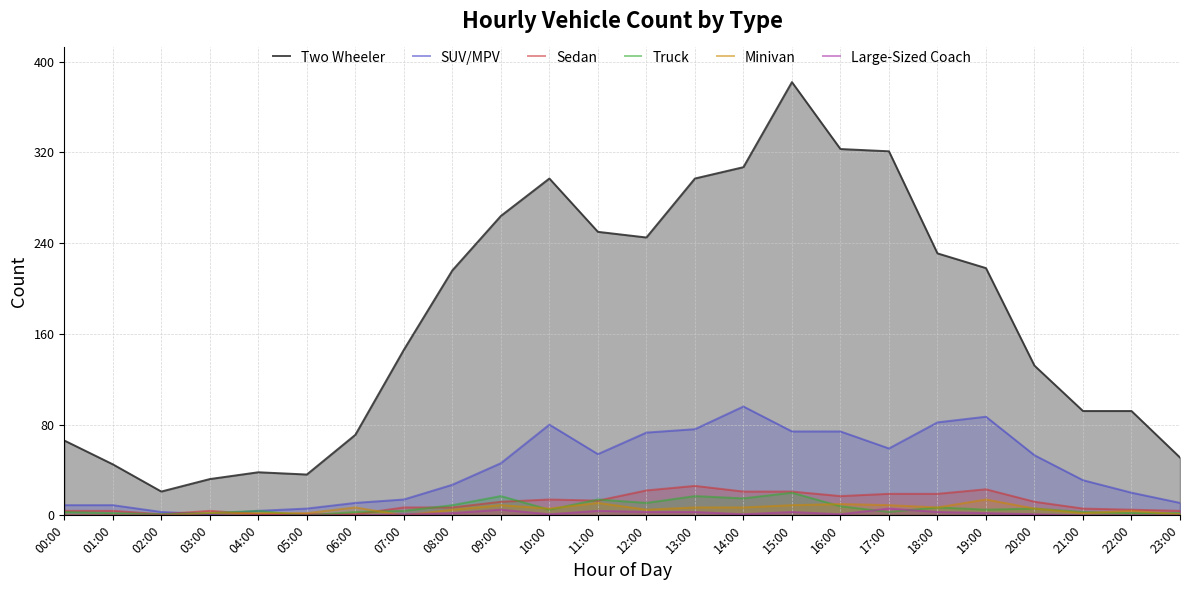

What is the difference between the Truck values at 08:00 and 00:00?

6